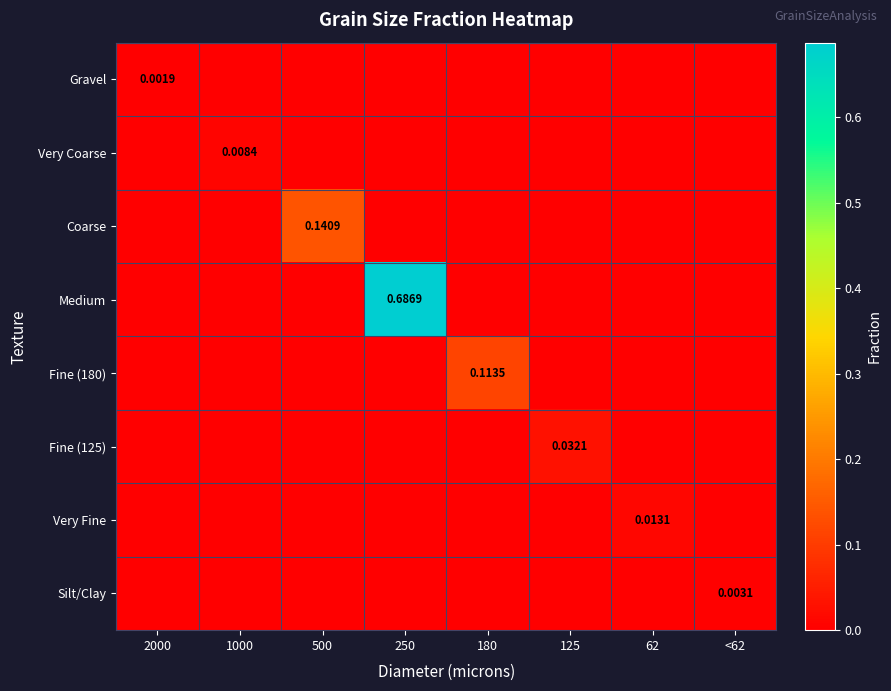

Between 180 and 1000, which is larger?

180